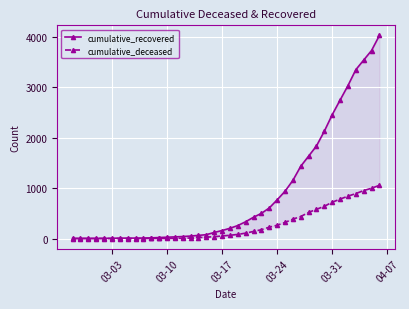

What are all the series names shown in the legend?

cumulative_recovered, cumulative_deceased